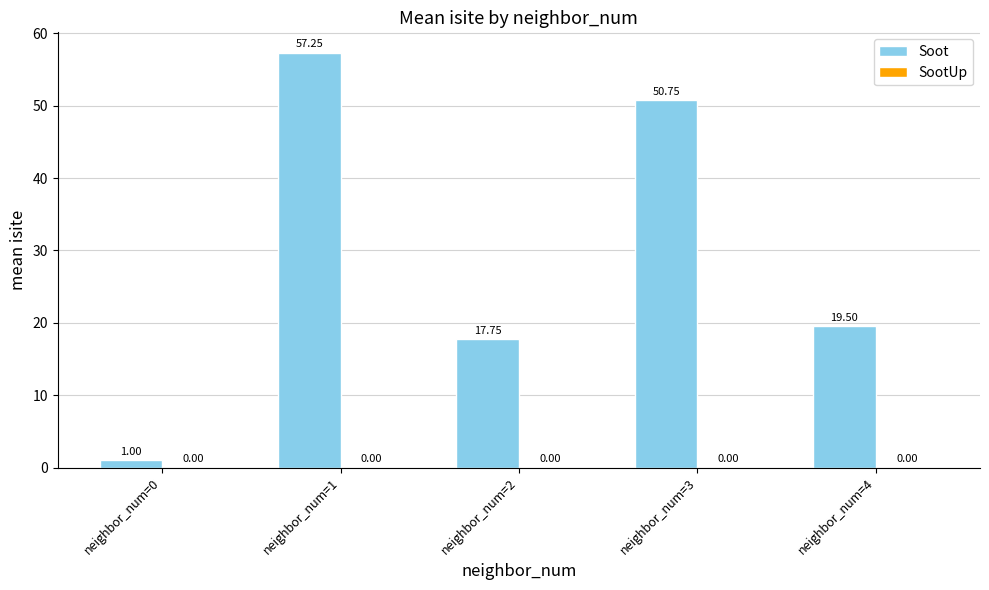

At which category does the chart reach its minimum across all series?

neighbor_num=0